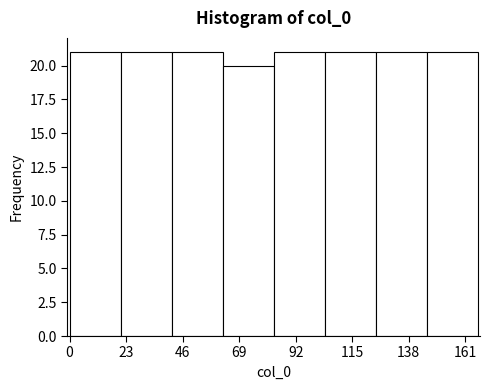

Reading left to right, list every bar in this chart as the range it spans on the x-axis followed by its height. Neither the bar edges nor the heights are printed on the chart, so give them approximately, as read against the axes.

0 to 20: 21
20 to 40: 21
40 to 60: 21
60 to 85: 20
85 to 105: 21
105 to 125: 21
125 to 145: 21
145 to 165: 21